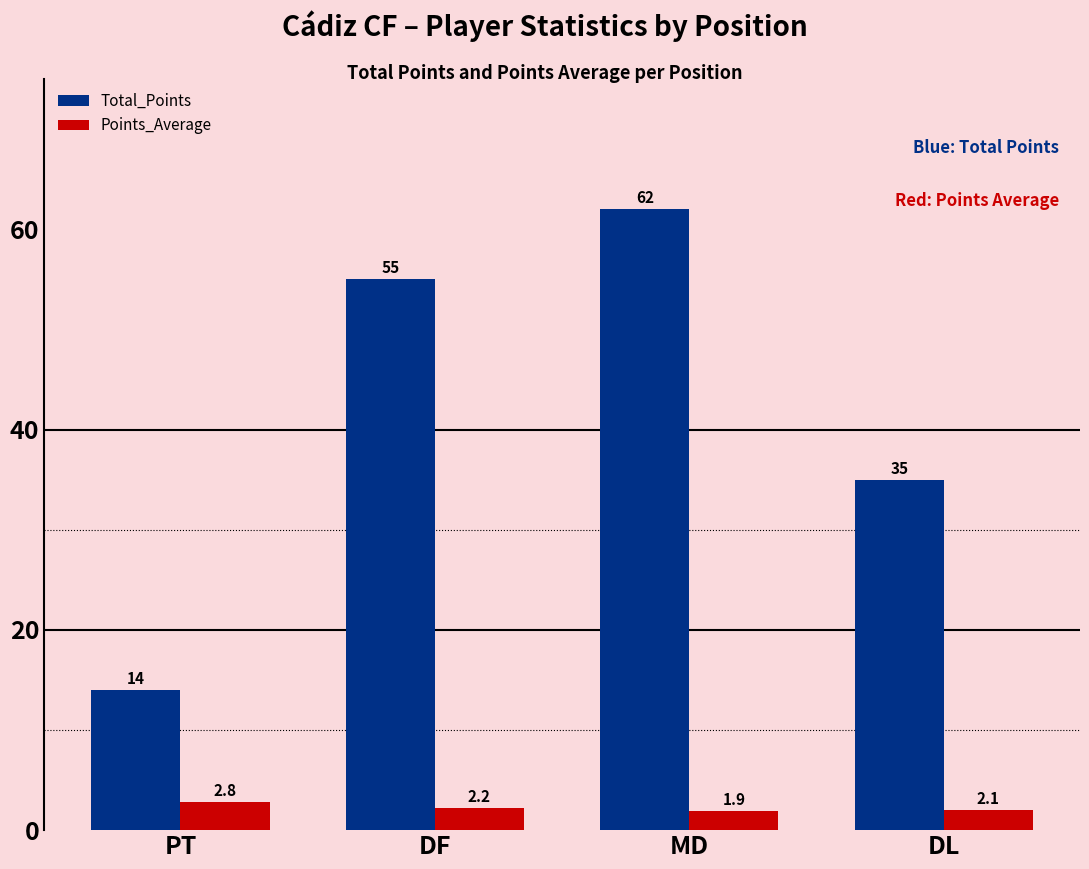

What are all the series names shown in the legend?

Total_Points, Points_Average